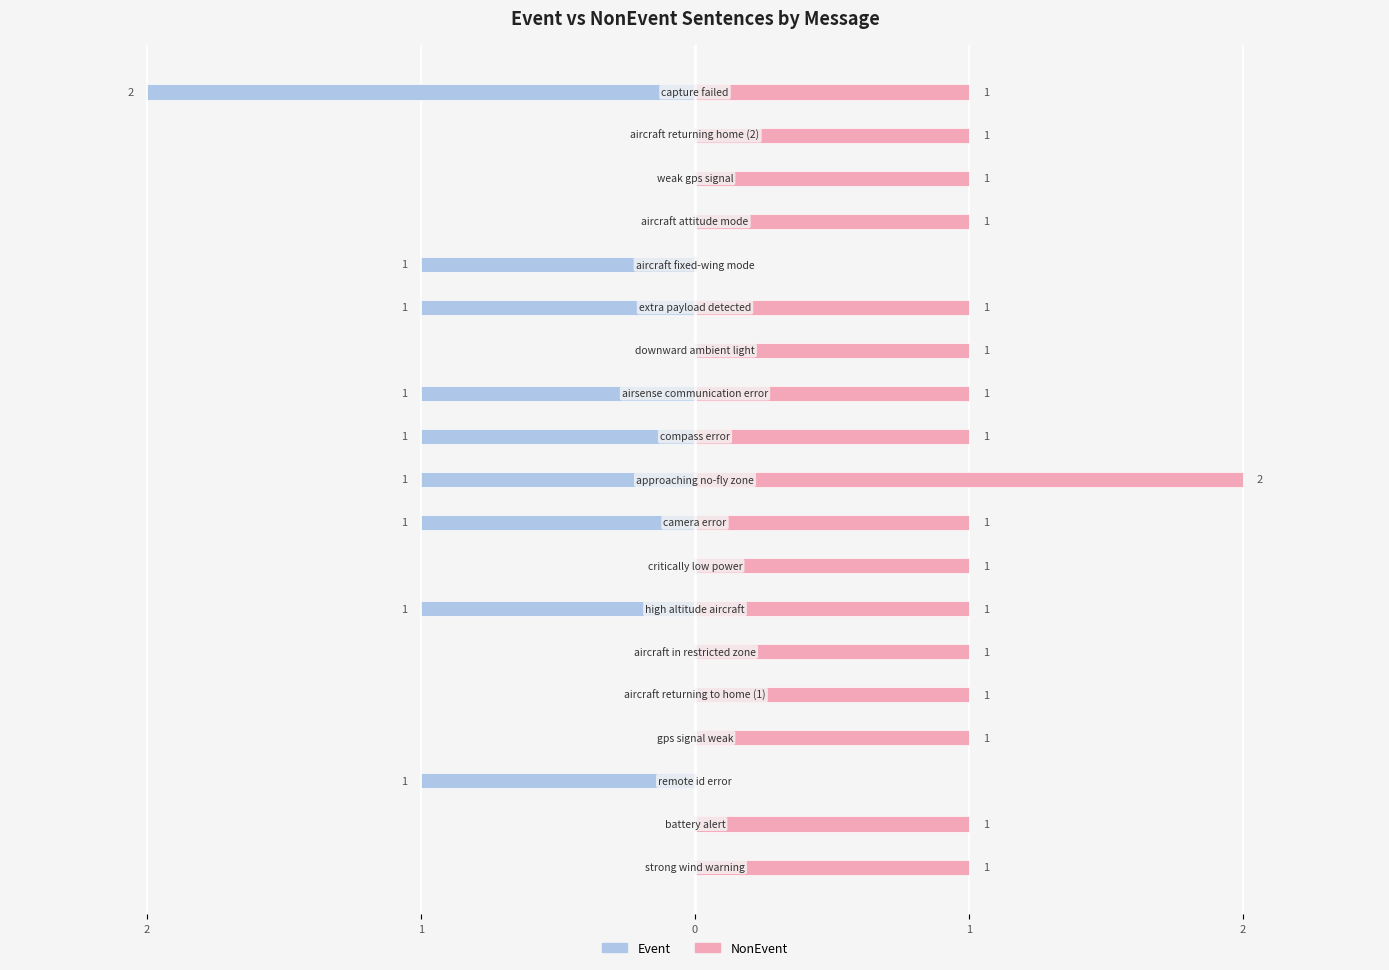

How many bars are there in total?

38